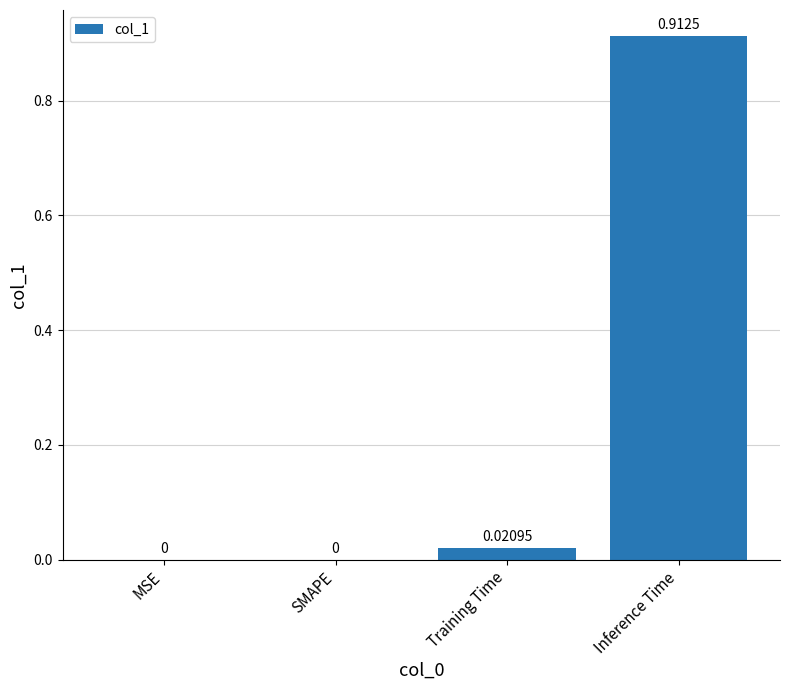

Which category has the highest value across all series?

Inference Time